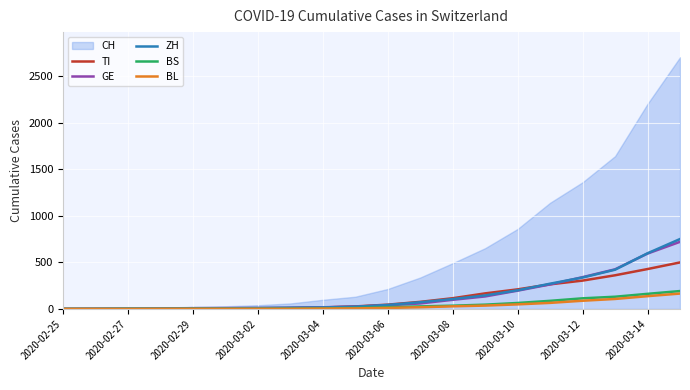

What is the sum of all BL values?

723